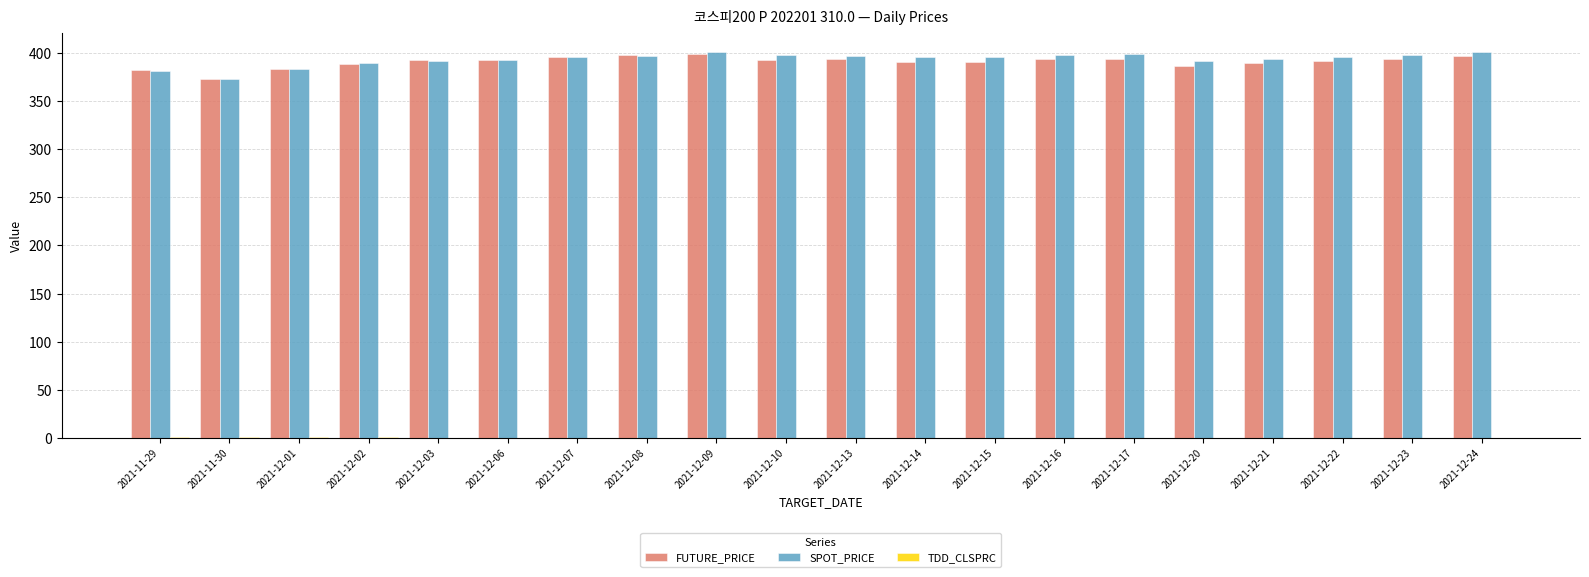

What is the maximum value for FUTURE_PRICE?

399.4